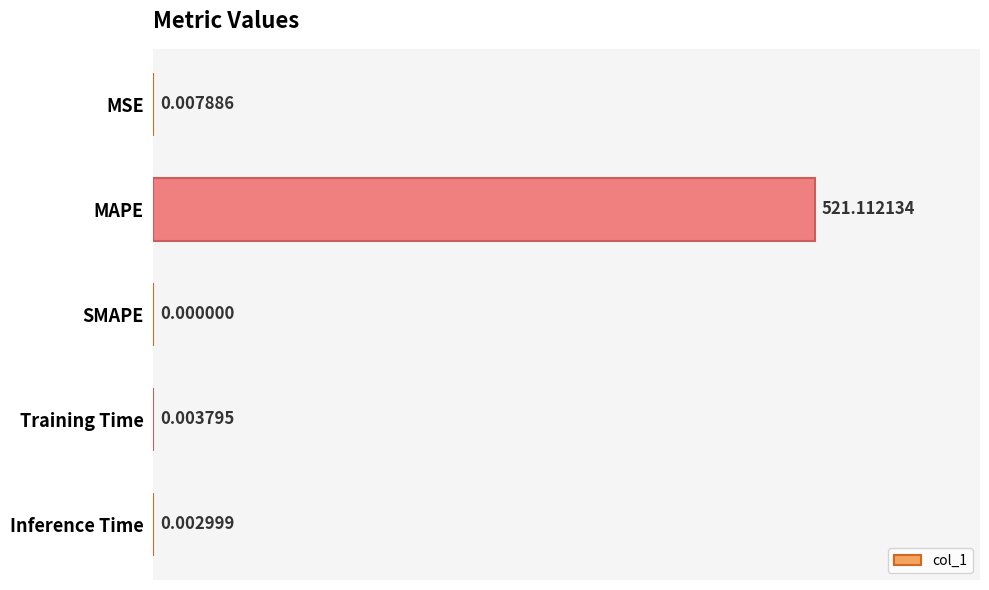

Which label corresponds to the largest value in the chart?

MAPE